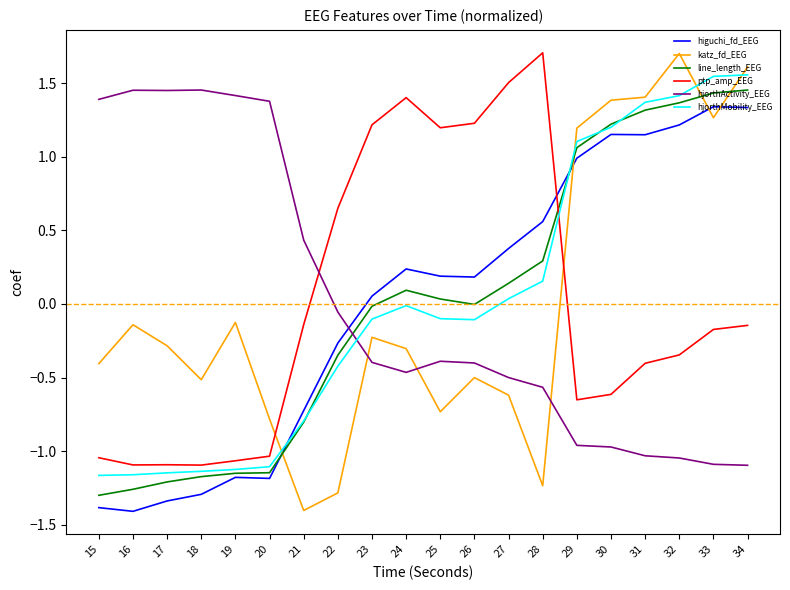

Is the value of hjorthActivity_EEG at 19 greater than the value of higuchi_fd_EEG at 24?

Yes